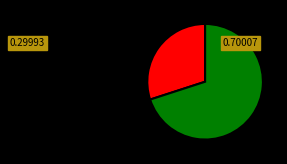

Does any single category account for the majority?

Yes